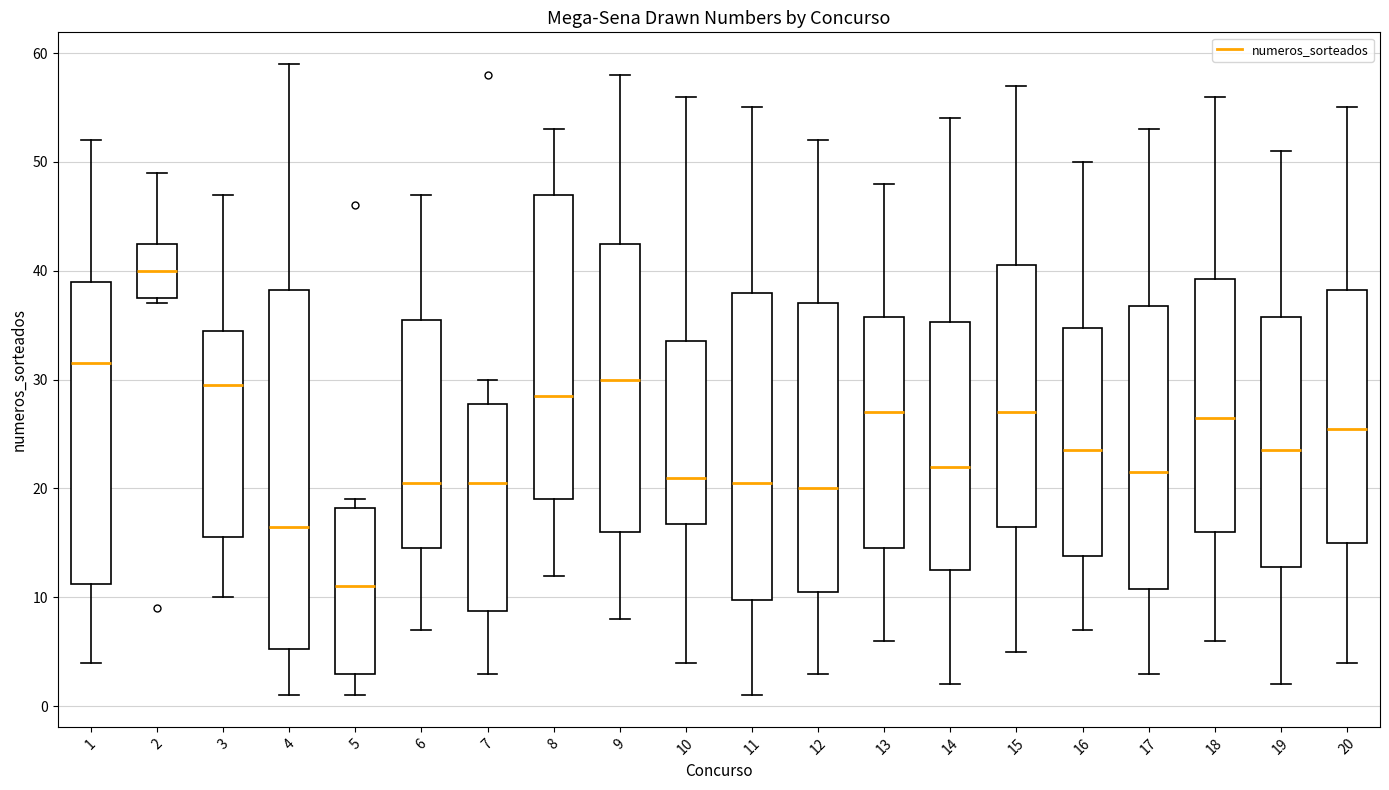

Reading left to right, transcribe this box plot: for each box, give where its median line is, the range the box spans, and where its two whiskers end, as read against the y-axis. The values are not printed on the chart, so give them approximately, as read against the axis.

1: median 32, box 11 to 39, whiskers 4 to 52
2: median 40, box 38 to 43, whiskers 37 to 49
3: median 30, box 16 to 35, whiskers 10 to 47
4: median 17, box 5 to 38, whiskers 1 to 59
5: median 11, box 3 to 18, whiskers 1 to 19
6: median 21, box 15 to 36, whiskers 7 to 47
7: median 21, box 9 to 28, whiskers 3 to 30
8: median 29, box 19 to 47, whiskers 12 to 53
9: median 30, box 16 to 43, whiskers 8 to 58
10: median 21, box 17 to 34, whiskers 4 to 56
11: median 21, box 10 to 38, whiskers 1 to 55
12: median 20, box 11 to 37, whiskers 3 to 52
13: median 27, box 15 to 36, whiskers 6 to 48
14: median 22, box 13 to 35, whiskers 2 to 54
15: median 27, box 17 to 41, whiskers 5 to 57
16: median 24, box 14 to 35, whiskers 7 to 50
17: median 22, box 11 to 37, whiskers 3 to 53
18: median 27, box 16 to 39, whiskers 6 to 56
19: median 24, box 13 to 36, whiskers 2 to 51
20: median 26, box 15 to 38, whiskers 4 to 55